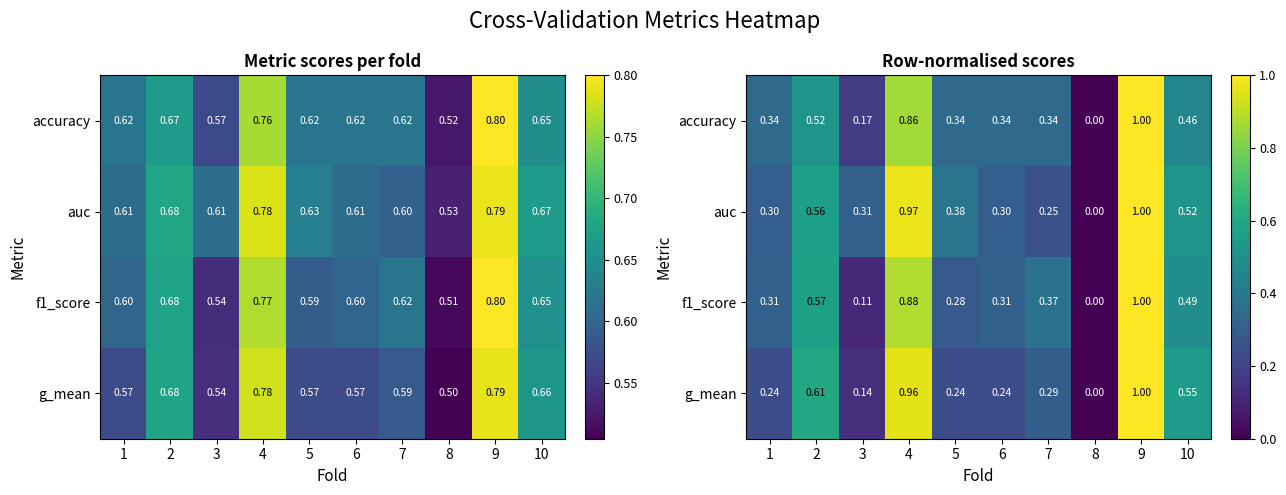

At which category does the chart reach its peak across all series?

9